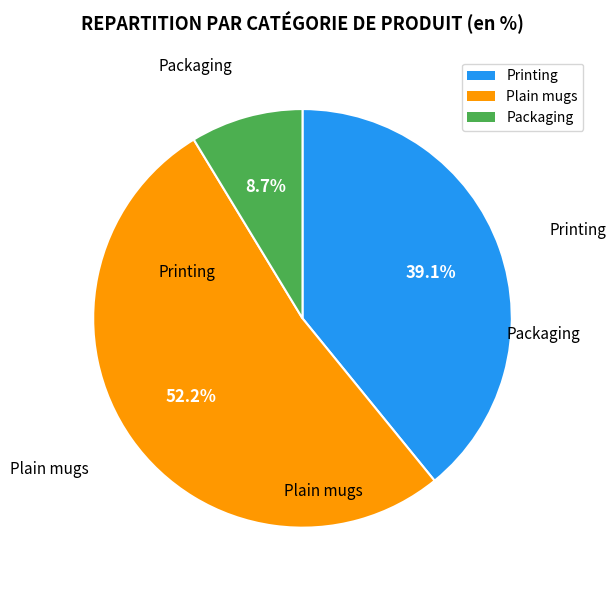

Approximately how many times larger is the value at Plain mugs compared to Packaging?

6.0